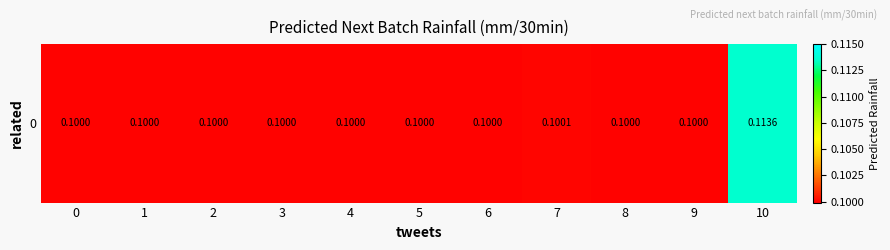

What value does the data have at 7?

0.1